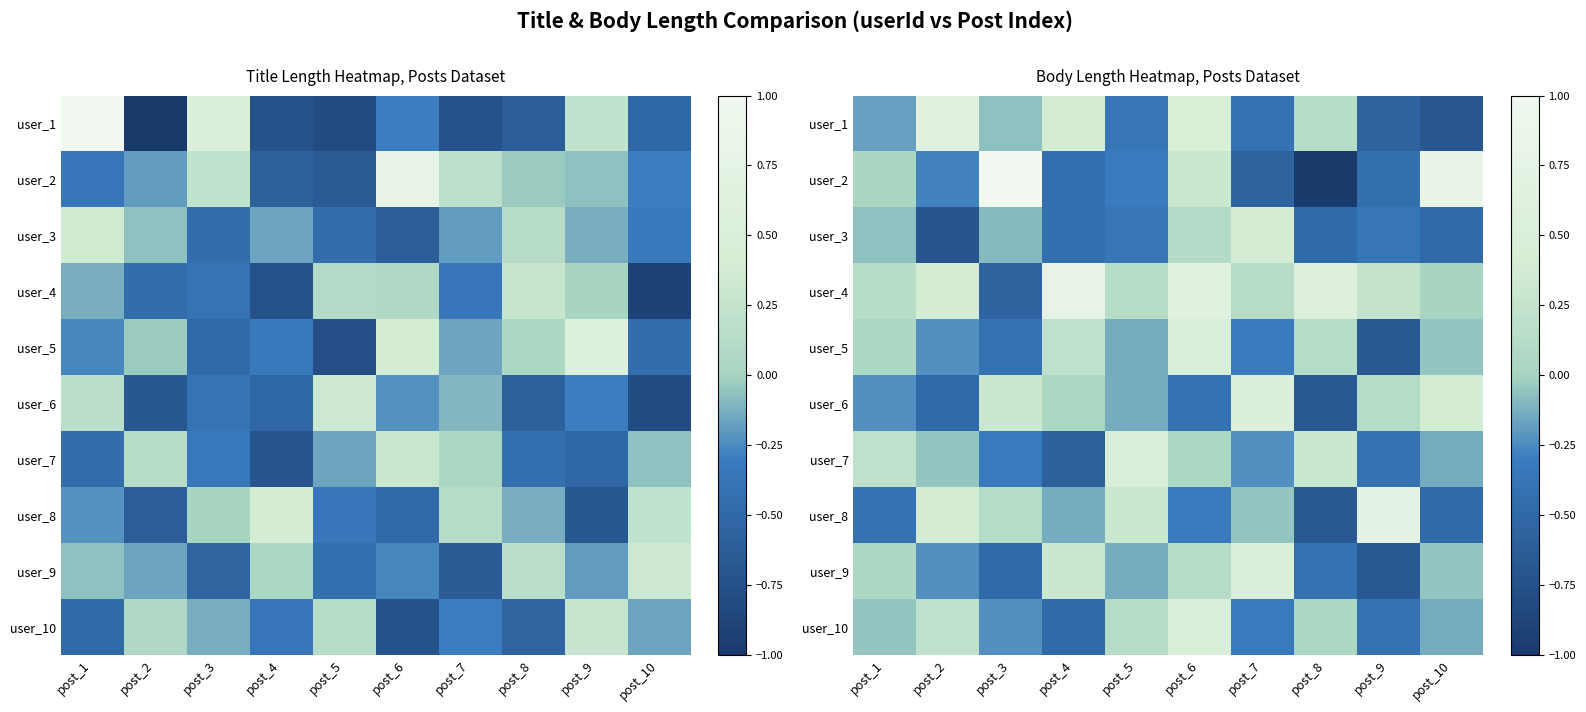

Which series has the largest range (max minus min)?

user_2